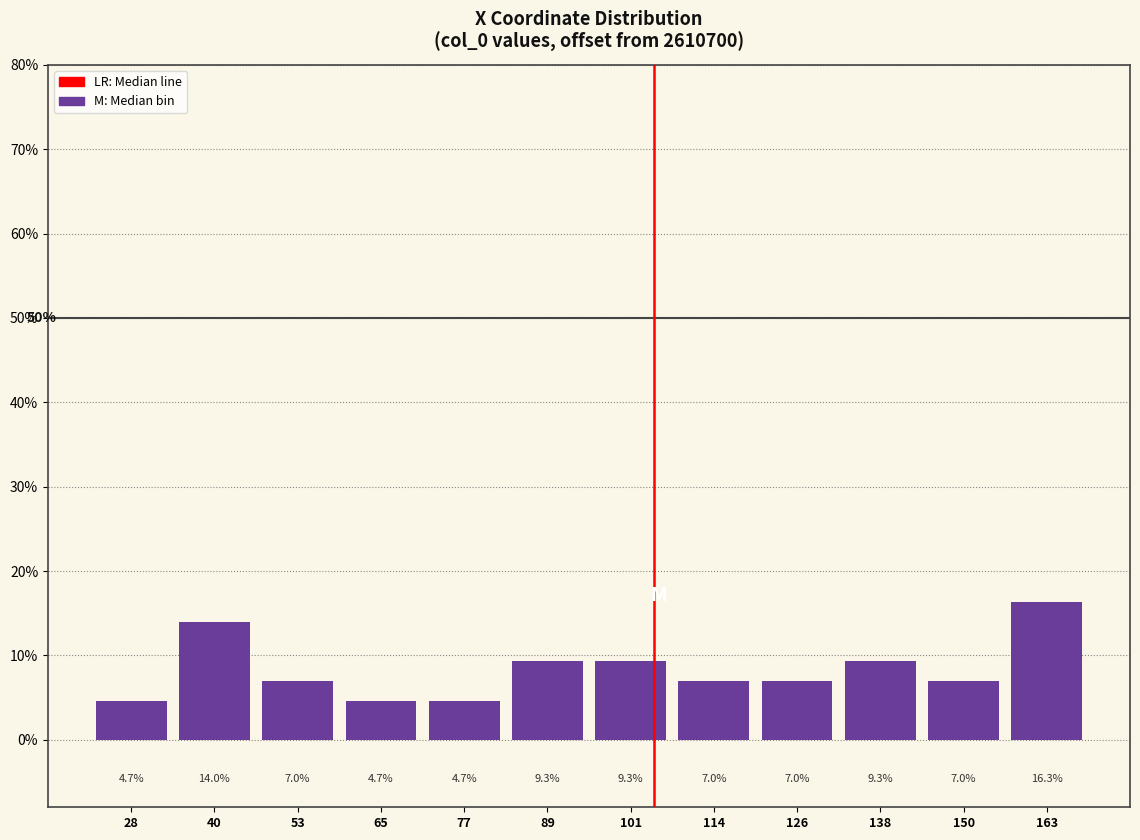

Reading left to right, list all the values displayed in this chart.

28=4.7	40=14.0	53=7.0	65=4.7	77=4.7	89=9.3	101=9.3	114=7.0	126=7.0	138=9.3	150=7.0	163=16.3